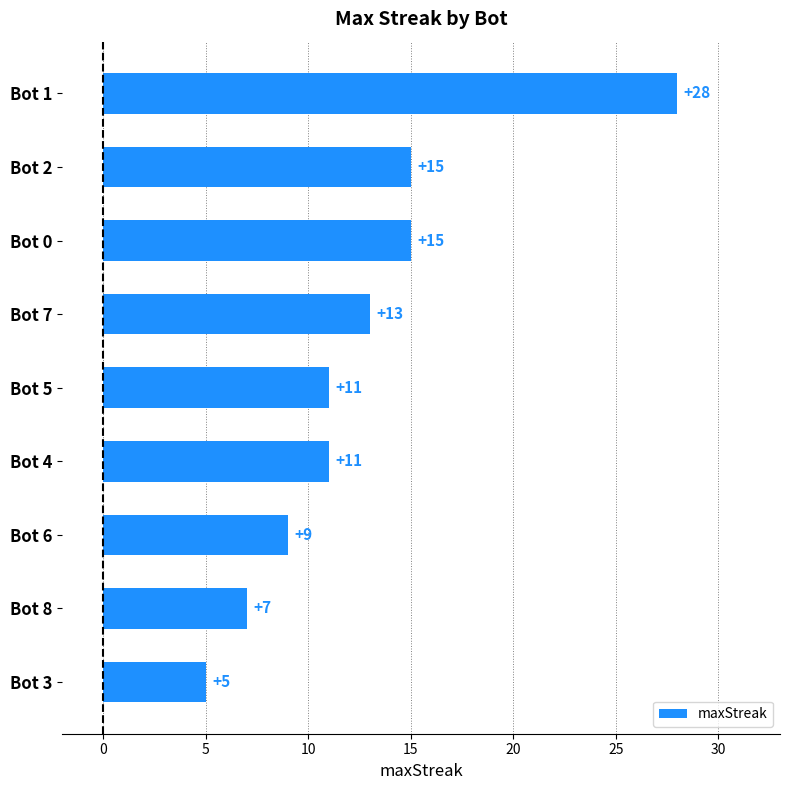

Which label corresponds to the smallest value in the chart?

Bot 3